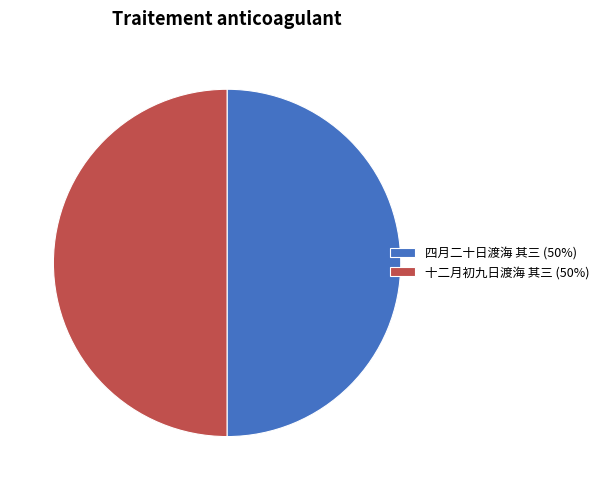

Do 十二月初九日渡海 其三 (50%) and 四月二十日渡海 其三 (50%) together represent more than half of the pie?

Yes